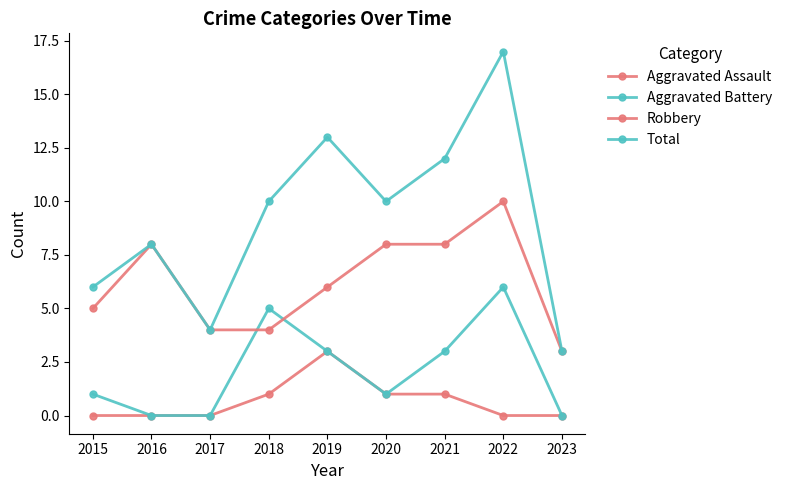

True or false: Aggravated Assault has a value of 0 at 2016.

True